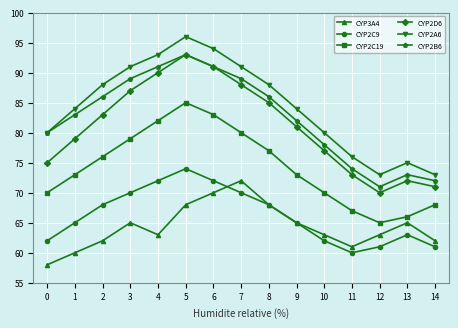

What are all the series names shown in the legend?

CYP3A4, CYP2C9, CYP2C19, CYP2D6, CYP2A6, CYP2B6